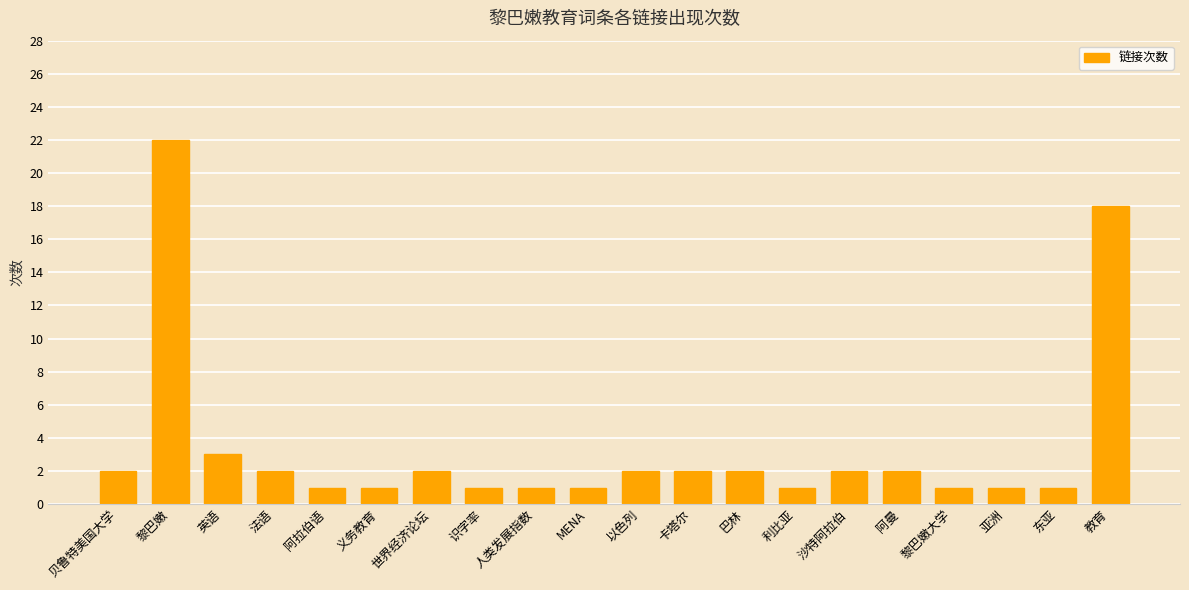

What is the label of the 6th bar from the left?

义务教育